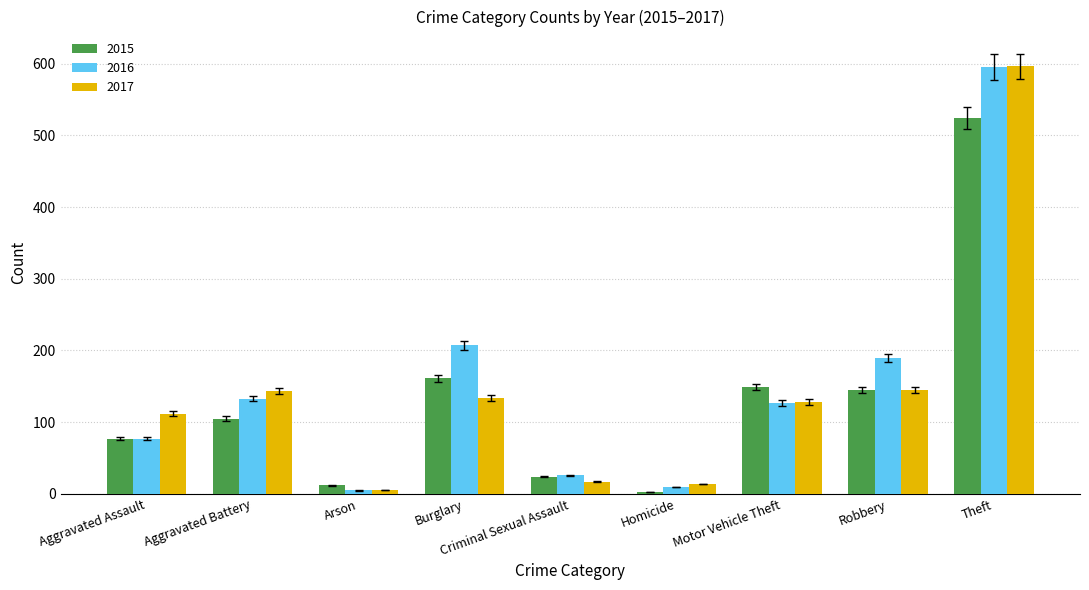

Which category has the highest value in the 2016 series?

Theft